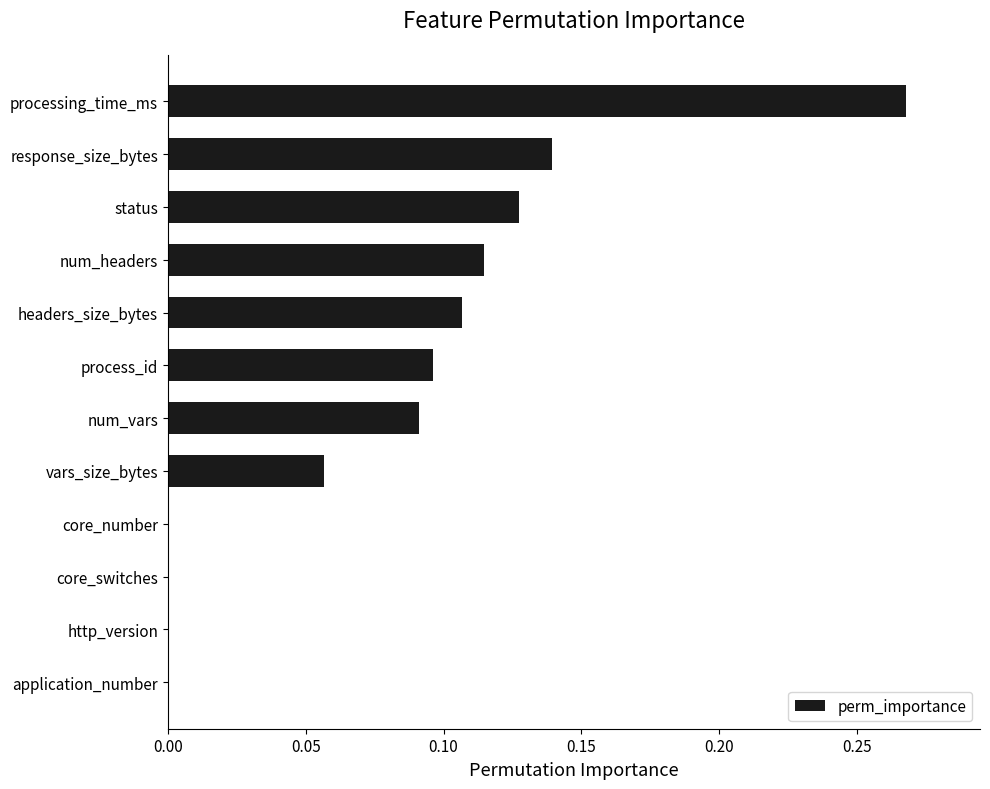

What is the change in value from application_number to num_headers?

+0.1